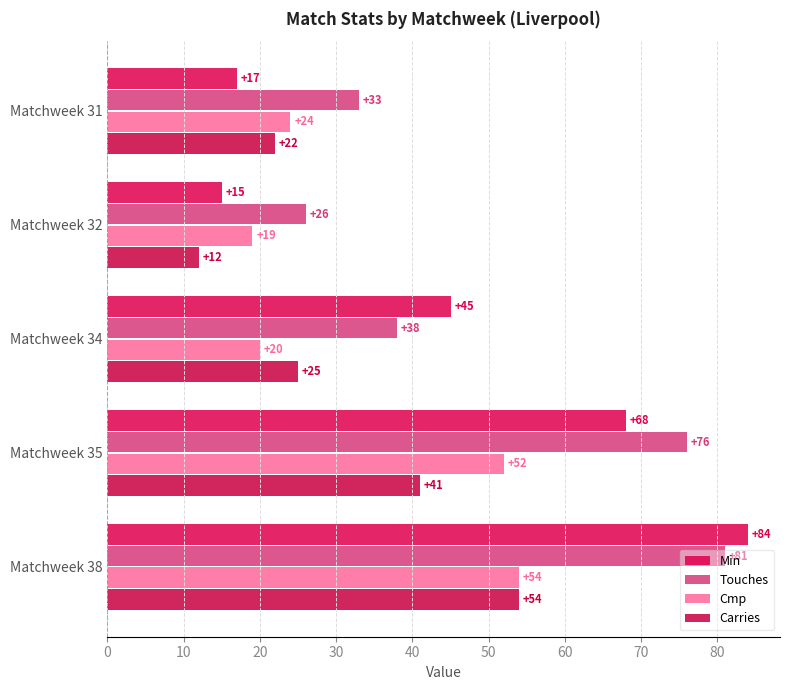

What are all the series names shown in the legend?

Min, Touches, Cmp, Carries